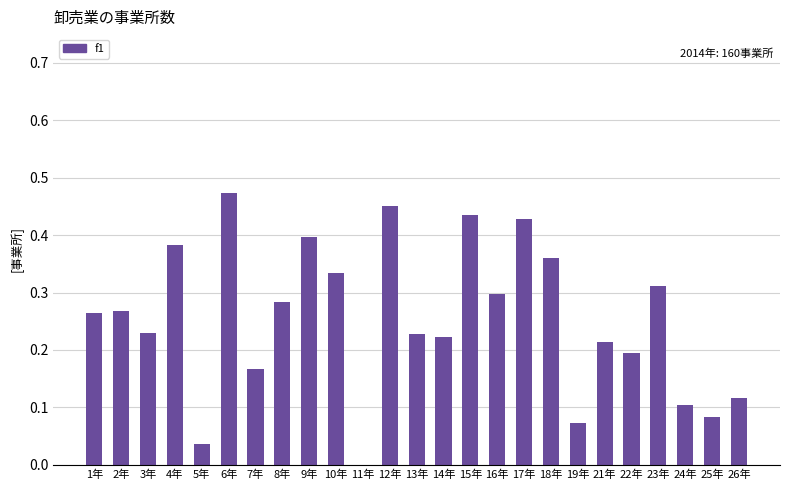

Are the bars grouped side by side (vs. stacked)?

No